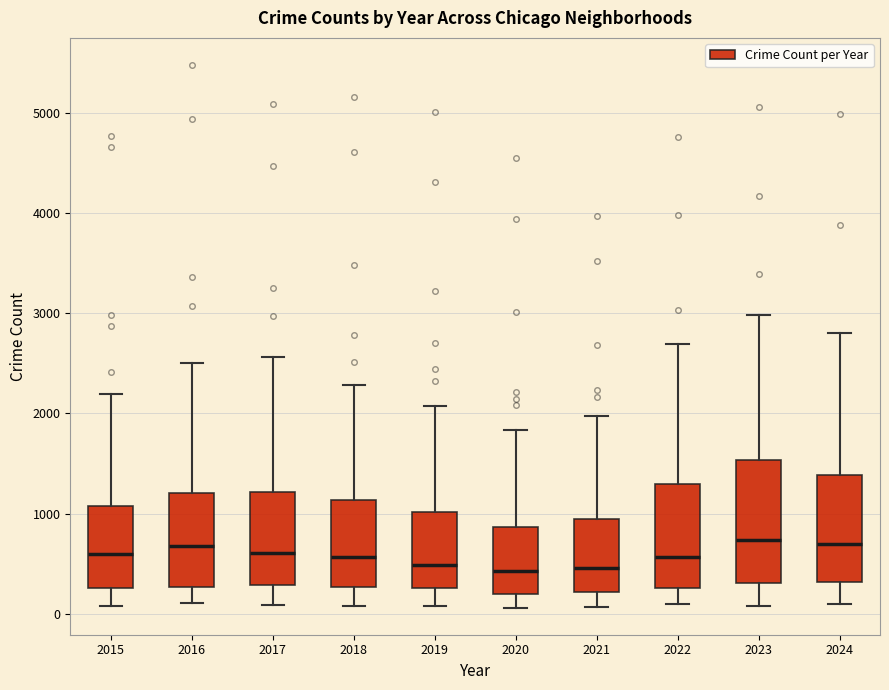

Reading left to right, read every box against the y-axis: the position of its median line, the range the box covers, and the ends of its whiskers. The values are not printed on the chart, so give them approximately, as read against the axis.

2015: median 600, box 300 to 1100, whiskers 100 to 2200
2016: median 700, box 300 to 1200, whiskers 100 to 2500
2017: median 600, box 300 to 1200, whiskers 100 to 2600
2018: median 600, box 300 to 1100, whiskers 100 to 2300
2019: median 500, box 300 to 1000, whiskers 100 to 2100
2020: median 400, box 200 to 900, whiskers 100 to 1800
2021: median 500, box 200 to 900, whiskers 100 to 2000
2022: median 600, box 300 to 1300, whiskers 100 to 2700
2023: median 700, box 300 to 1500, whiskers 100 to 3000
2024: median 700, box 300 to 1400, whiskers 100 to 2800